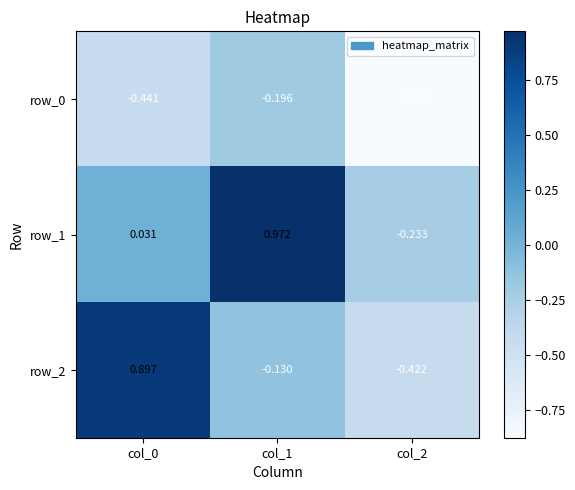

What is the sum of the row_2 values at col_0 and col_1?

0.8